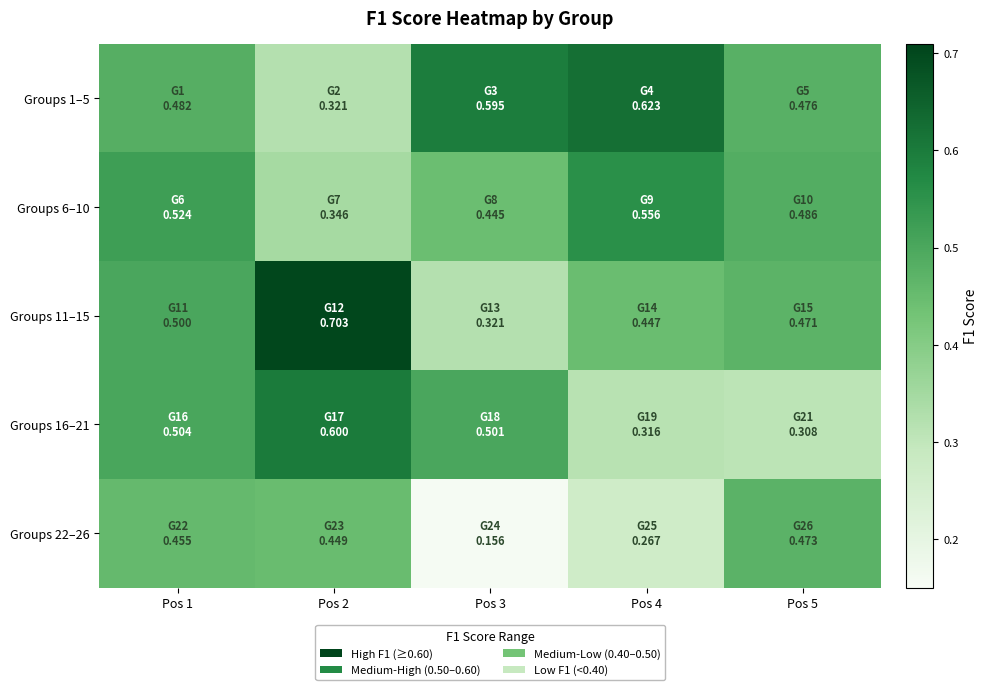

Reading left to right, list all the values displayed in this chart.

Groups 1–5: Pos 1=0.5	Pos 2=0.3	Pos 3=0.6	Pos 4=0.6	Pos 5=0.5
Groups 6–10: Pos 1=0.5	Pos 2=0.3	Pos 3=0.4	Pos 4=0.6	Pos 5=0.5
Groups 11–15: Pos 1=0.5	Pos 2=0.7	Pos 3=0.3	Pos 4=0.4	Pos 5=0.5
Groups 16–21: Pos 1=0.5	Pos 2=0.6	Pos 3=0.5	Pos 4=0.3	Pos 5=0.3
Groups 22–26: Pos 1=0.5	Pos 2=0.4	Pos 3=0.2	Pos 4=0.3	Pos 5=0.5